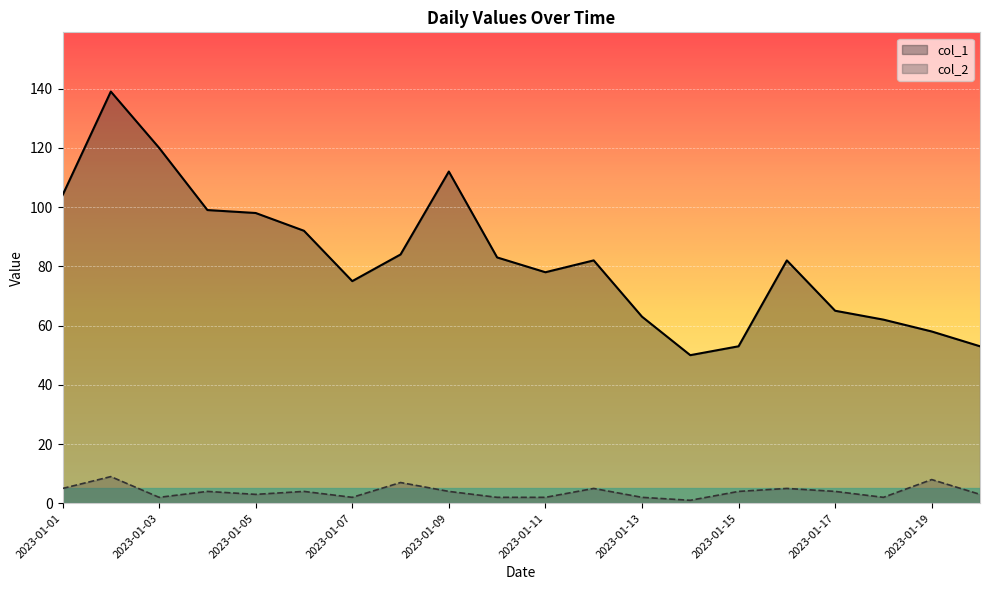

In col_1, how many points are higher than both neighbors (excluding endpoints)?

4